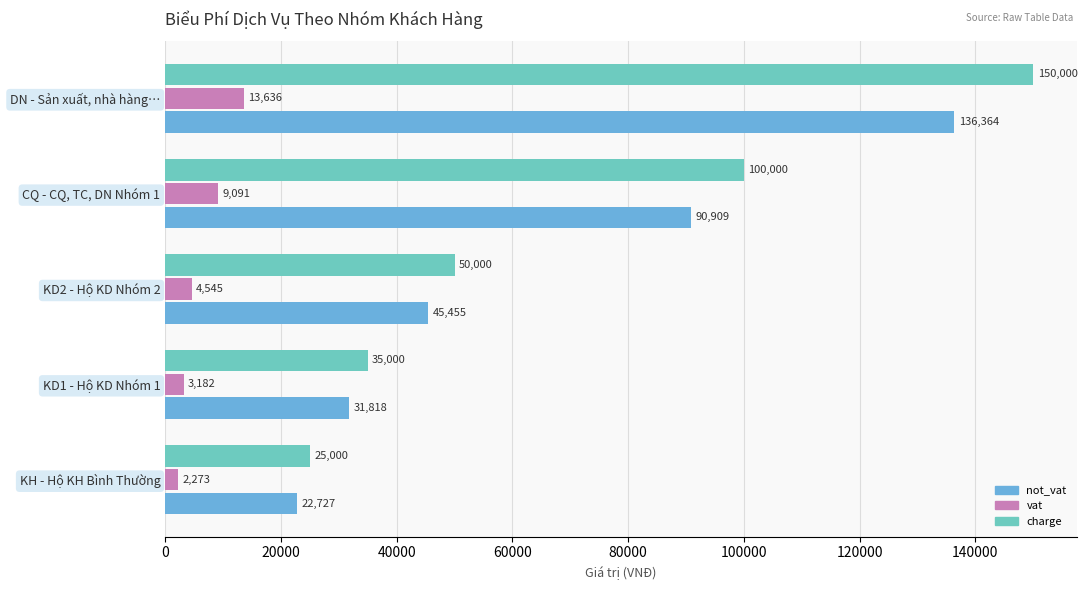

What is the maximum value shown in the chart?

150000